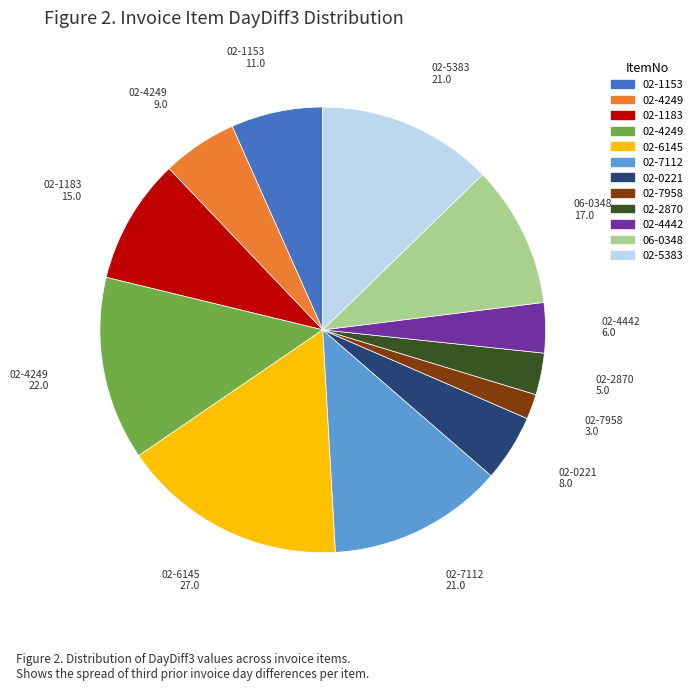

Is there any slice that represents more than half of the pie?

No